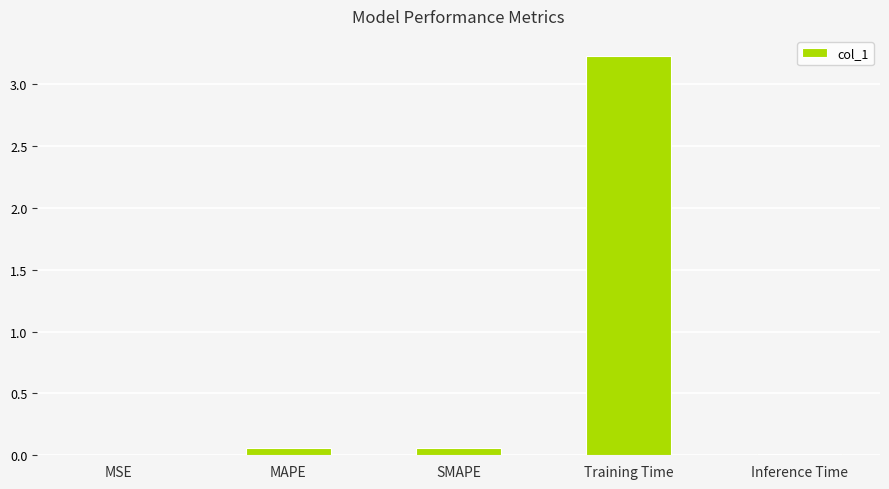

What is the sum of all values?

3.4